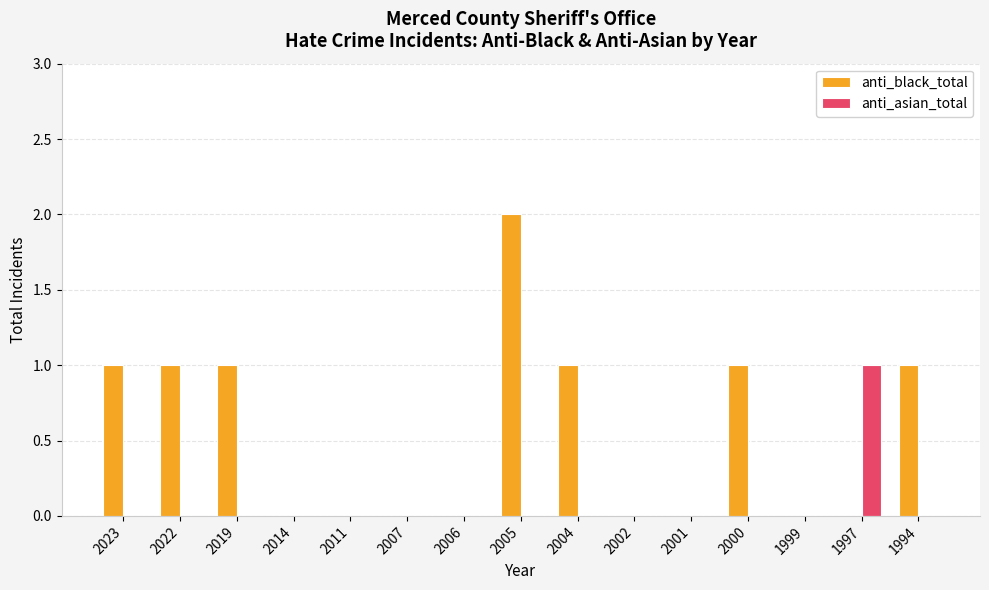

Between 2014 and 1997, which series saw the biggest shift?

anti_asian_total